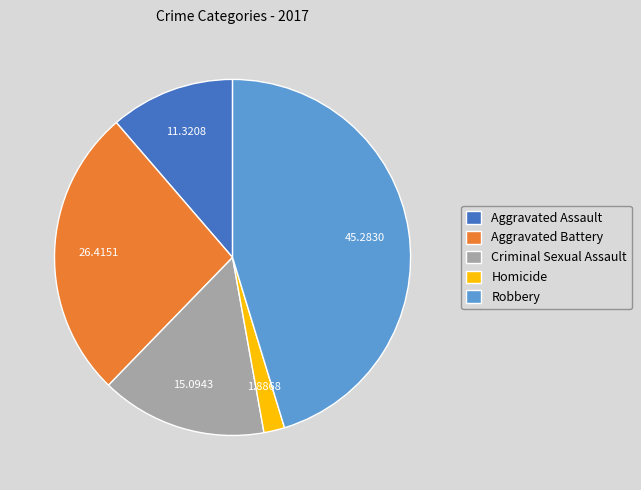

True or false: Aggravated Assault accounts for 22% of the total.

False